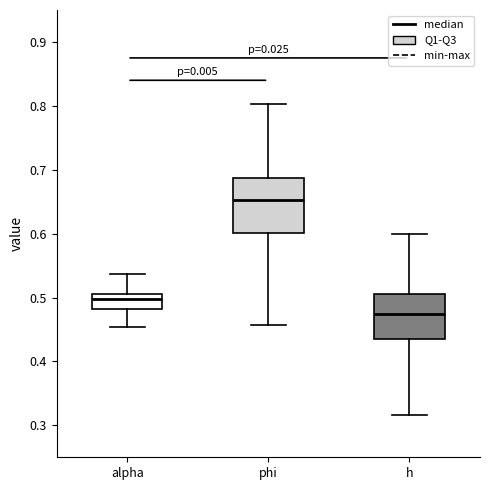

Comparing the boxes themselves (not the whiskers), which one is the tallest?

phi